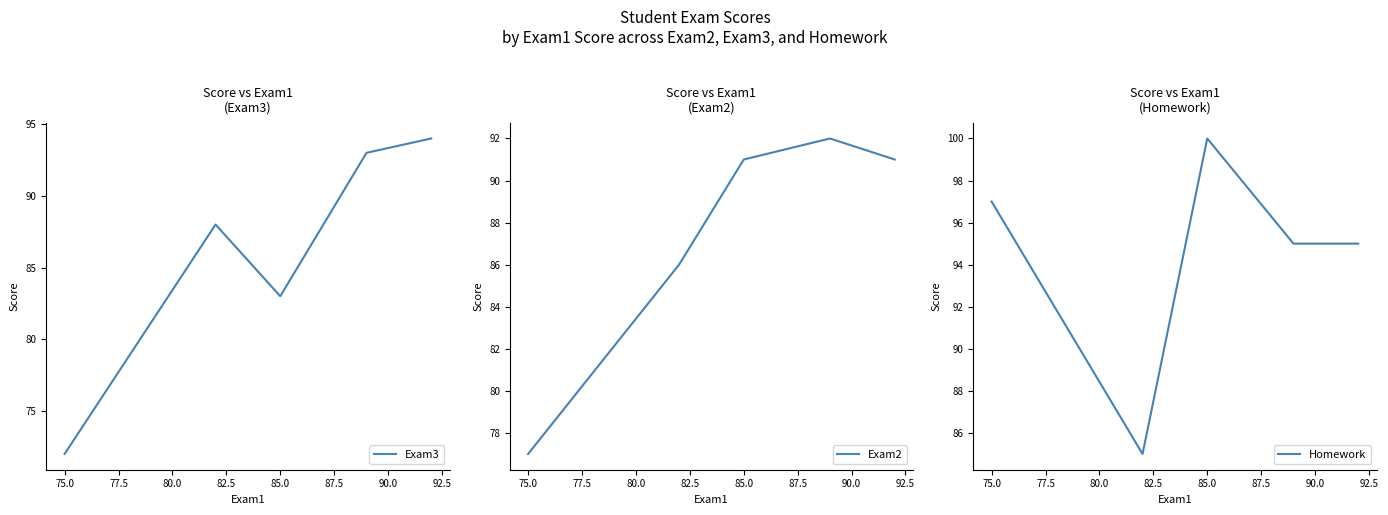

What is the smallest value displayed?

72